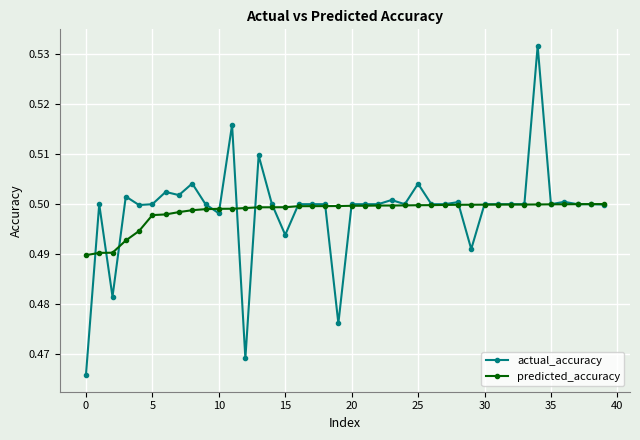

Count the predicted_accuracy values in the range 0 to 1.

40